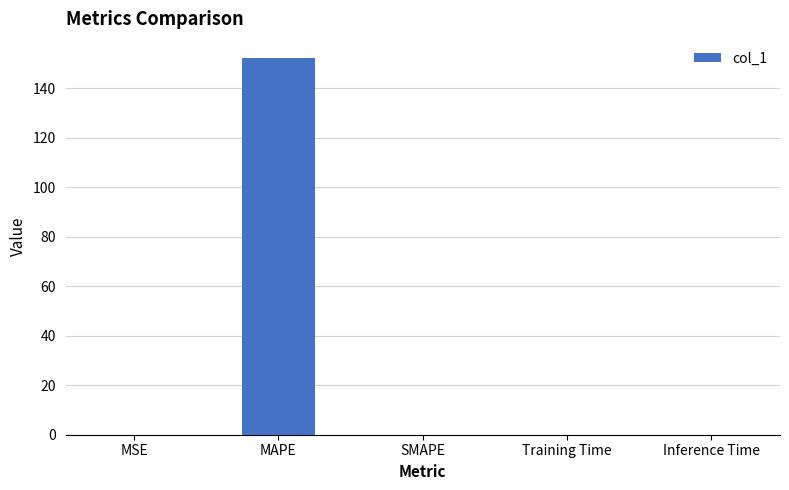

Between MAPE and Training Time, which is larger?

MAPE